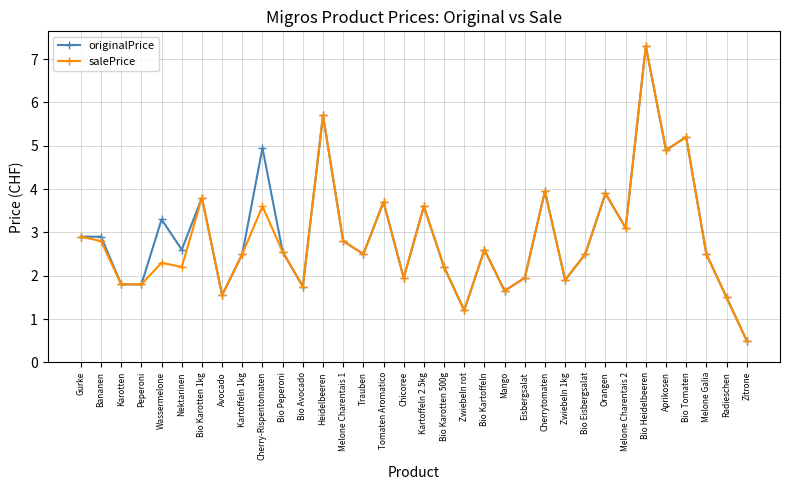

Which series changed the most between Wassermelone and Heidelbeeren?

salePrice